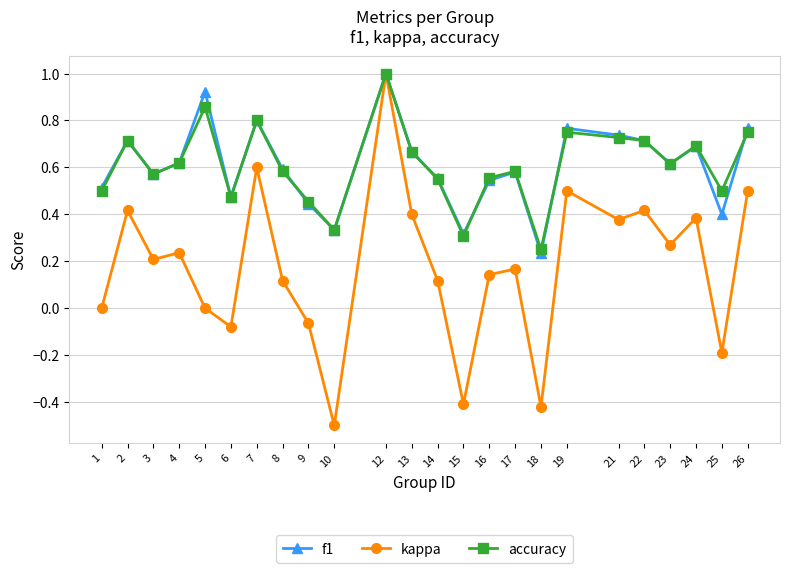

Rank the series at 25 from lowest to highest value.

kappa, f1, accuracy